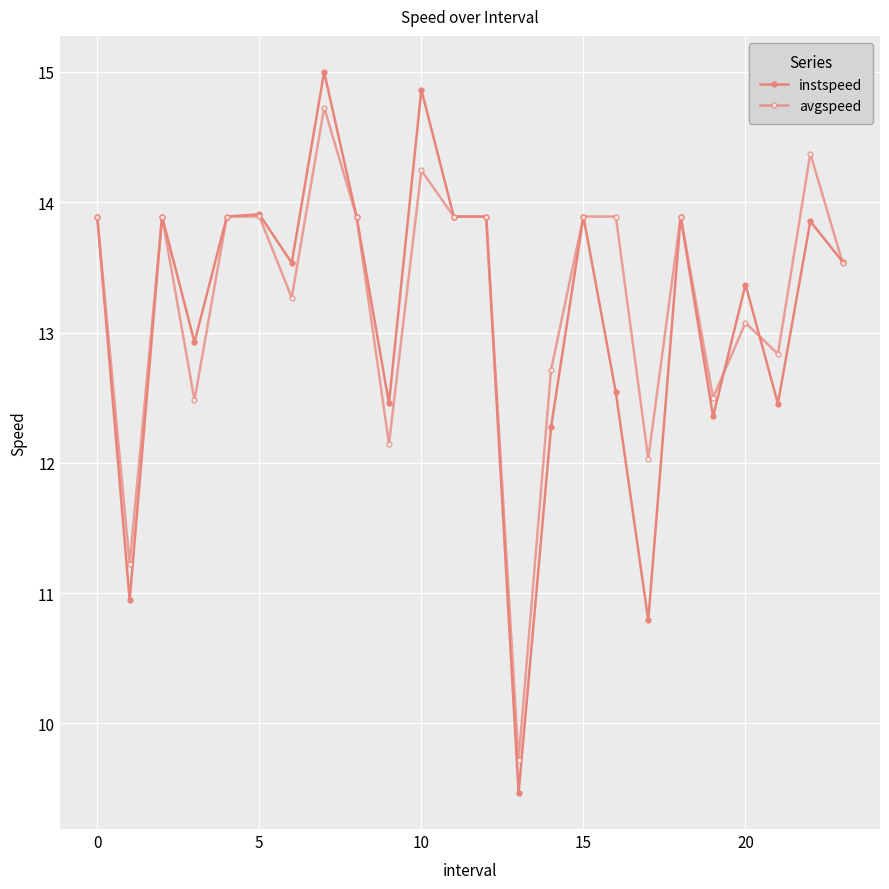

In instspeed, how many points are lower than both neighbors (excluding endpoints)?

8